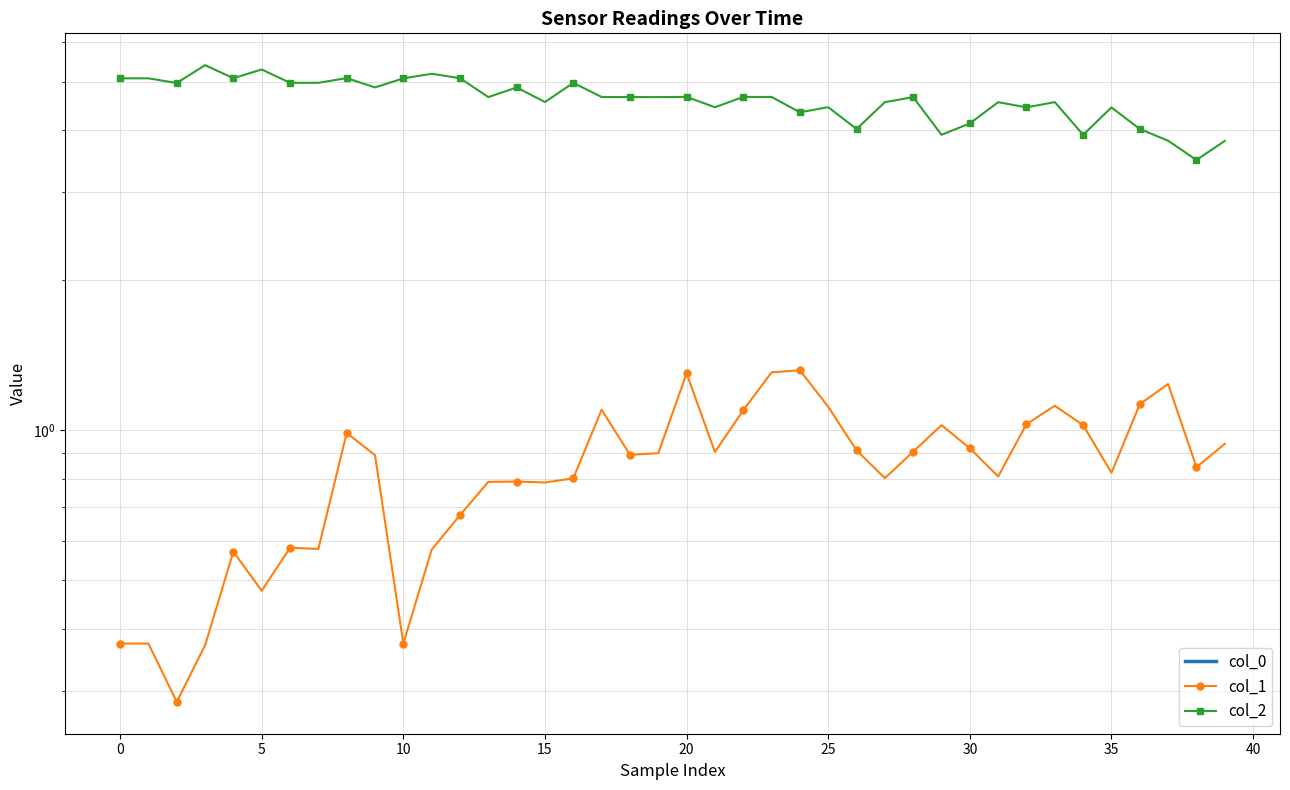

Which series has the largest range (max minus min)?

col_2